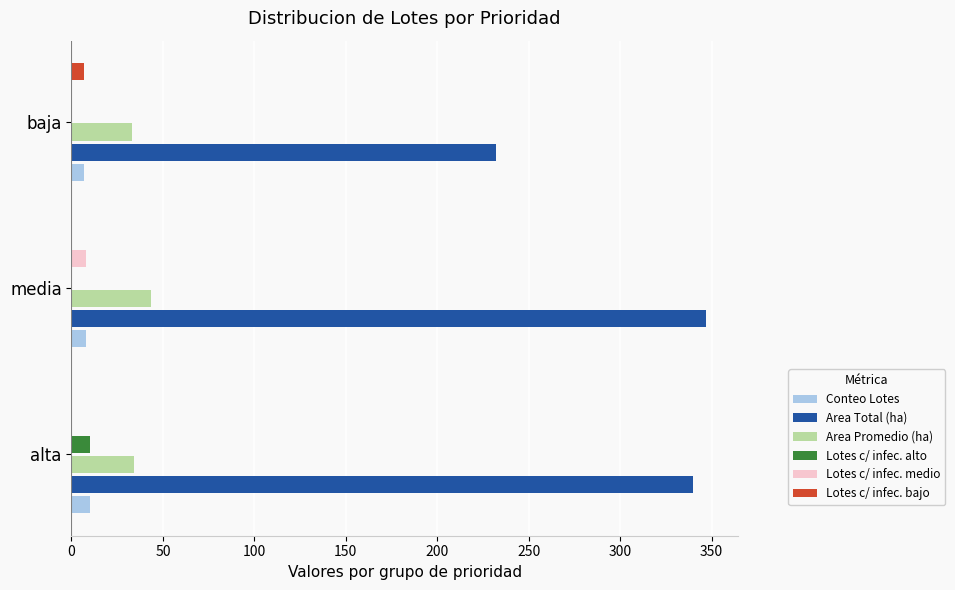

What is the sum of all Conteo Lotes values?

25.0